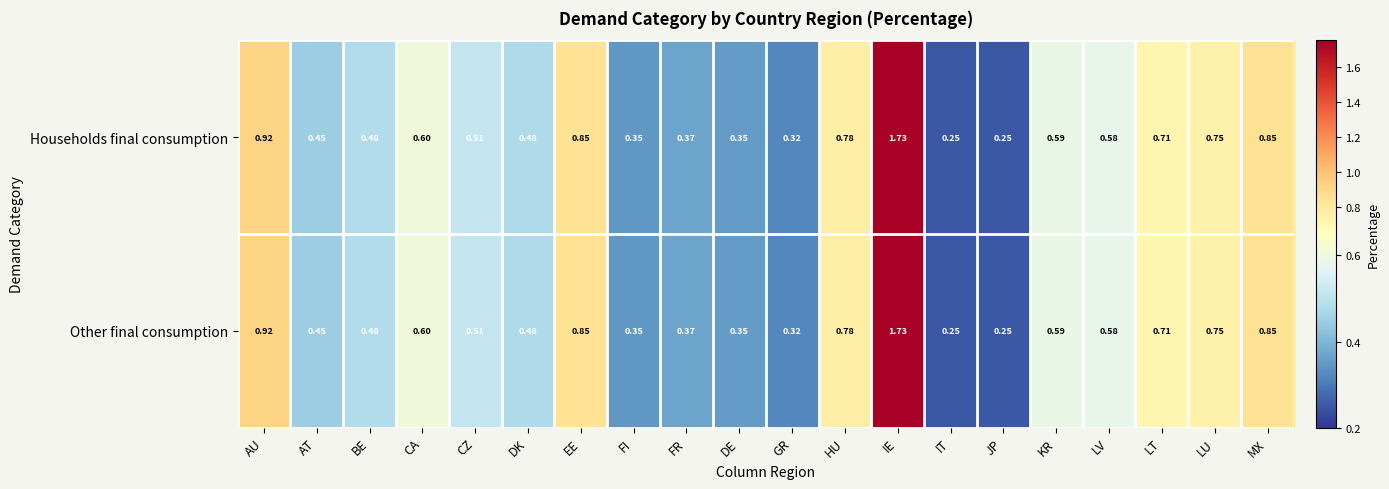

At which category is the sum across all series the highest?

IE